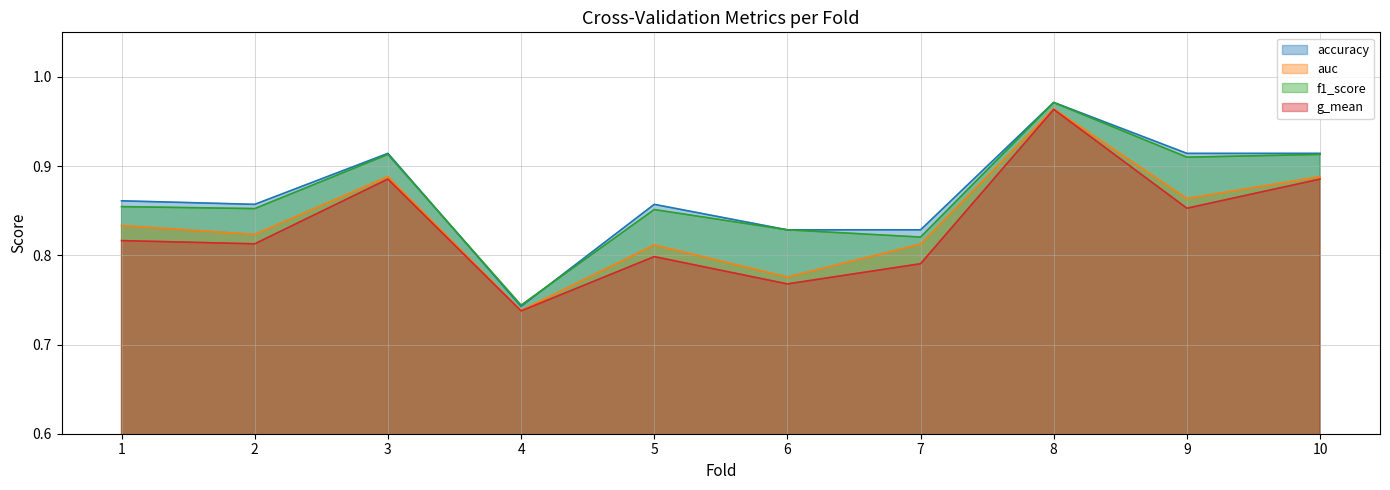

Where is the first local minimum for accuracy?

2